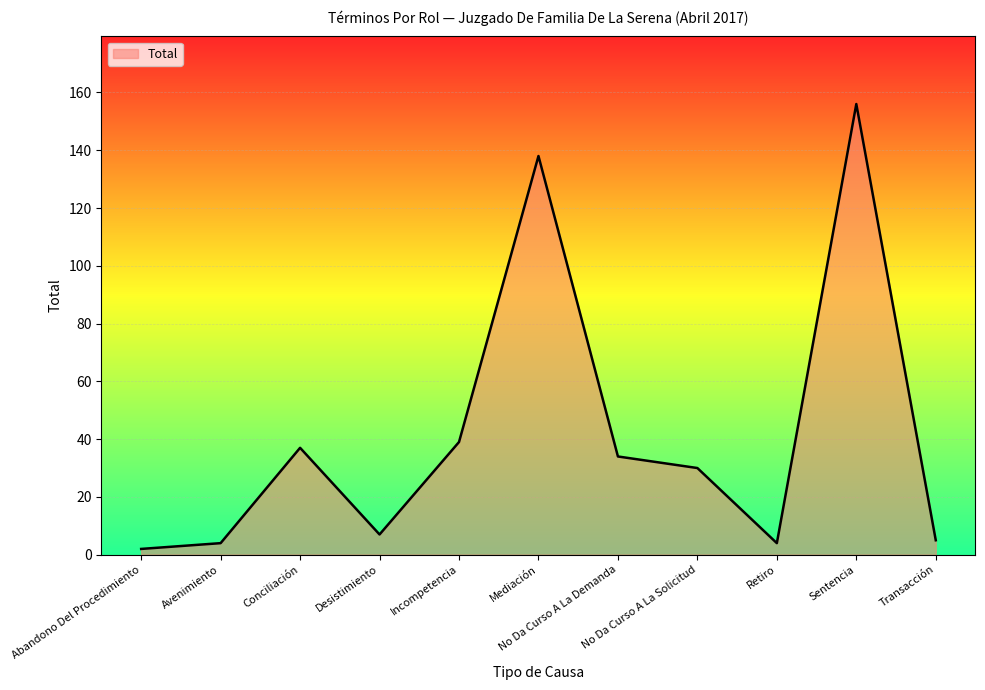

True or false: the data shows 30 at No Da Curso A La Solicitud.

True